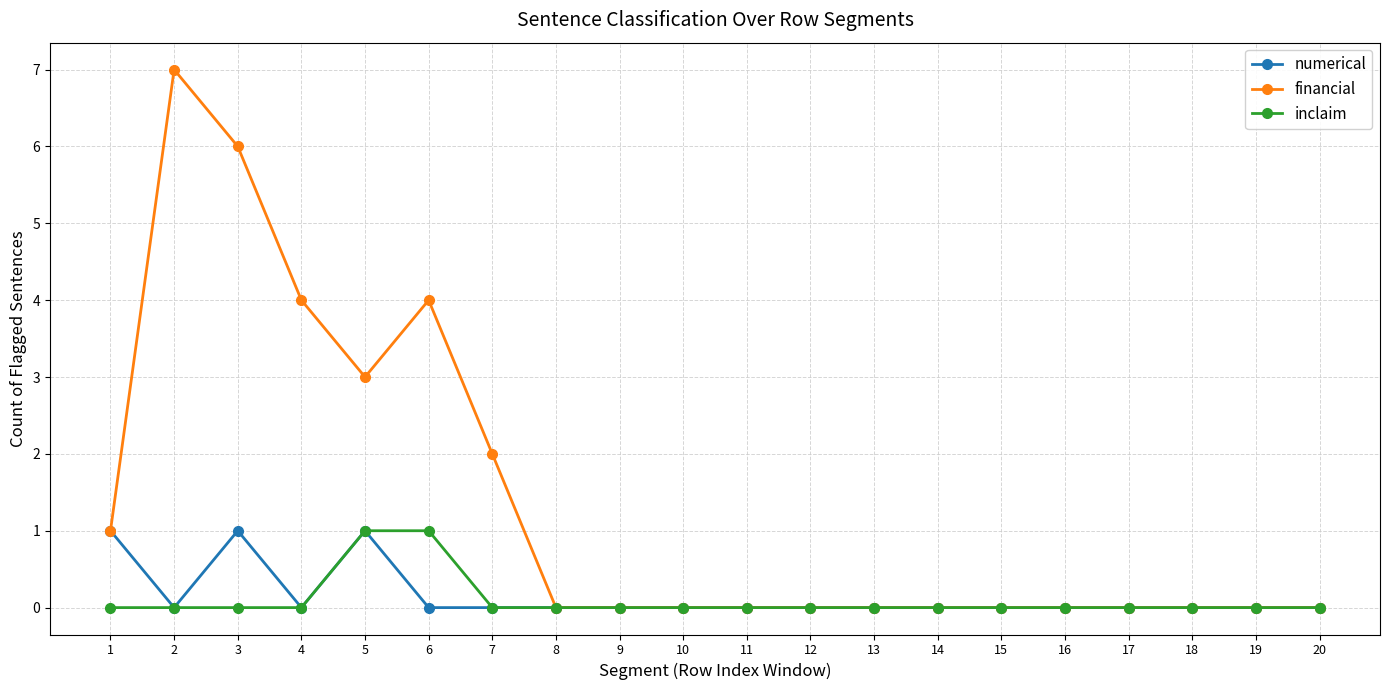

What is the sum of the financial values at 7 and 1?

3